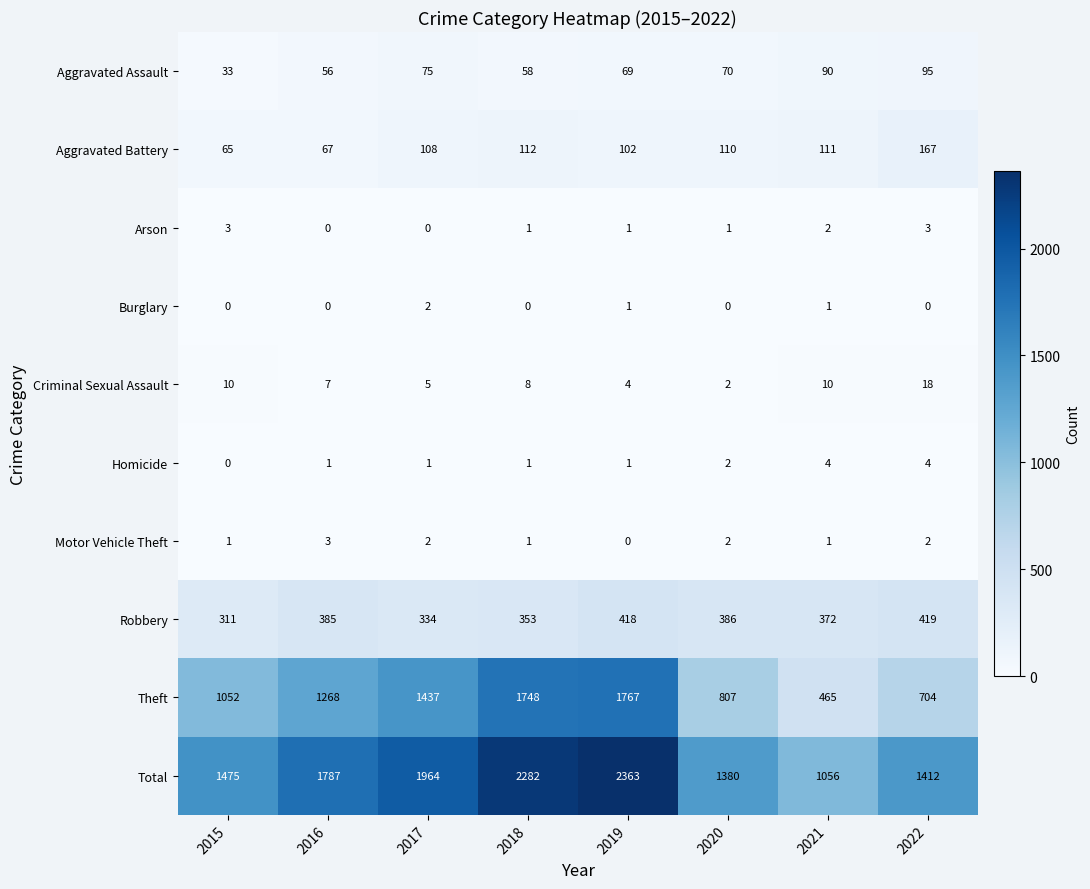

At which label is Aggravated Battery closest to 116?

2018